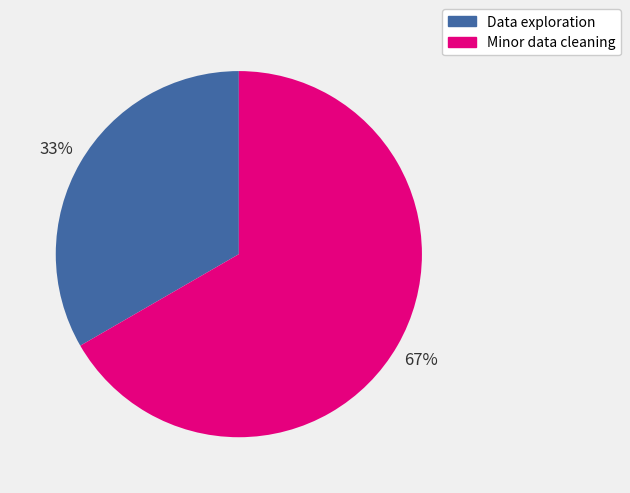

The Minor data cleaning slice represents 67% of the pie. True or false?

True